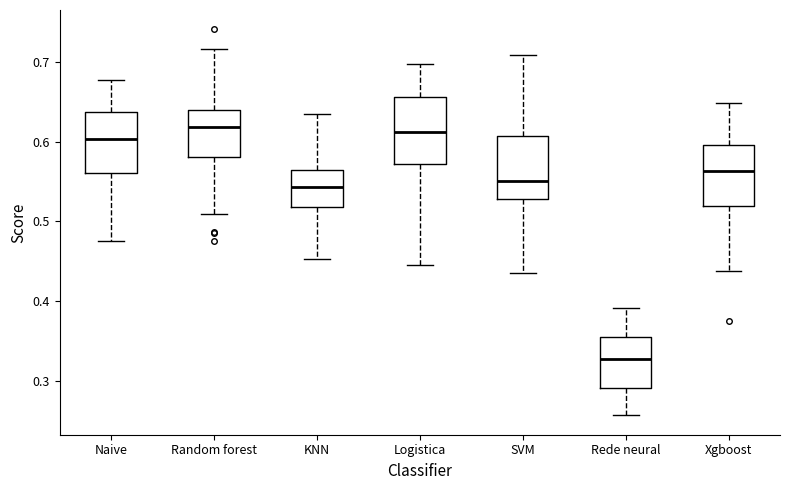

Where does the median line of the box for Xgboost sit on the y-axis? The values are not printed on the chart, so give them approximately, as read against the axis.

0.56